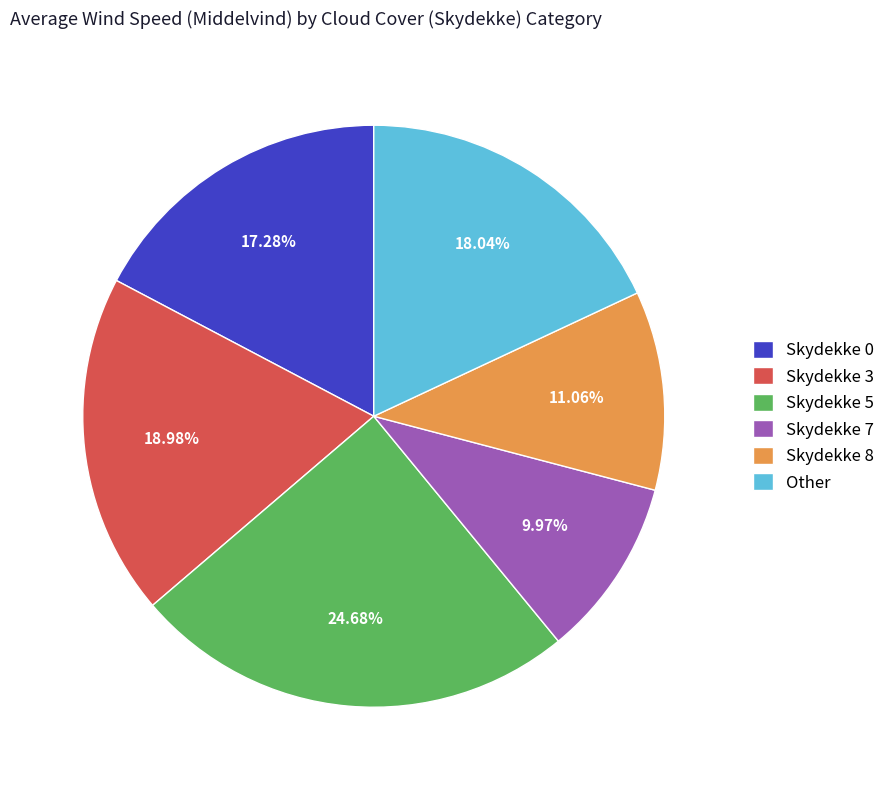

How many slices are in this pie chart?

6